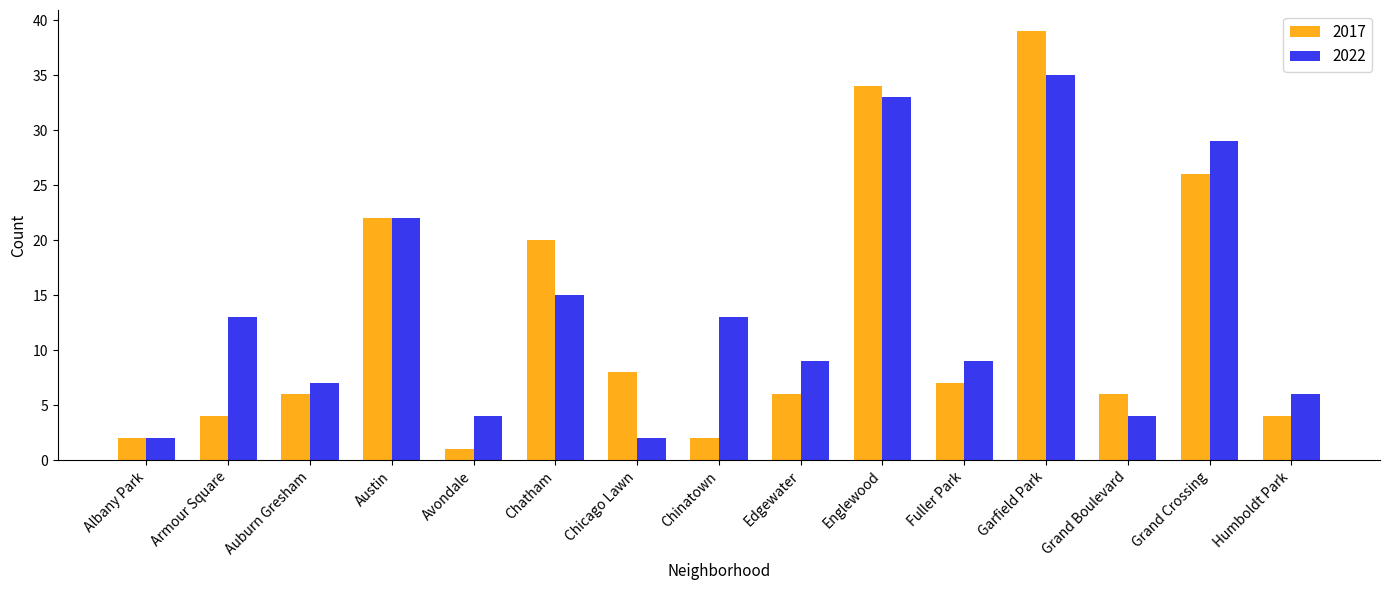

List the series in order of their peak value, lowest first.

2022, 2017